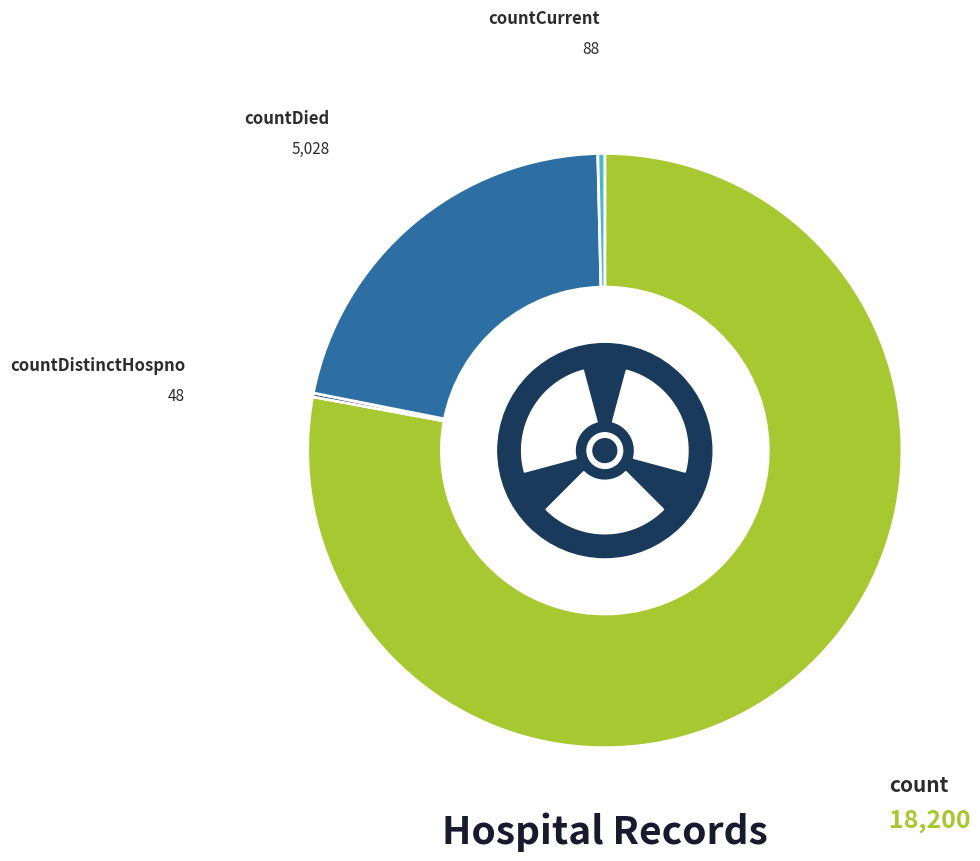

Do countCurrentSuspected and countCurrent together represent more than half of the pie?

No